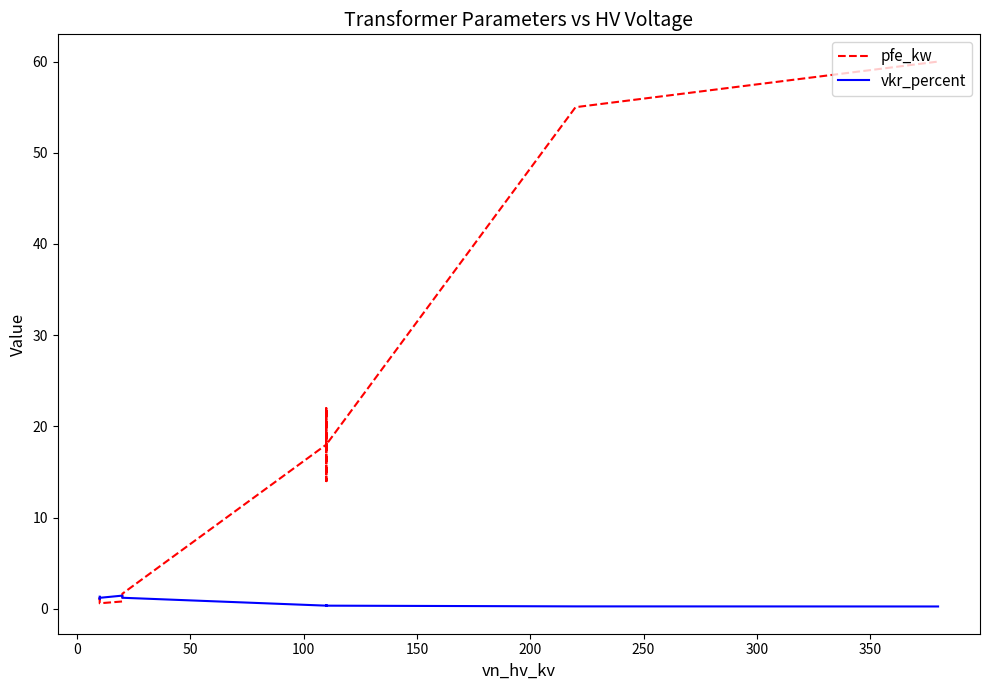

In vkr_percent, how many points are higher than both neighbors (excluding endpoints)?

3